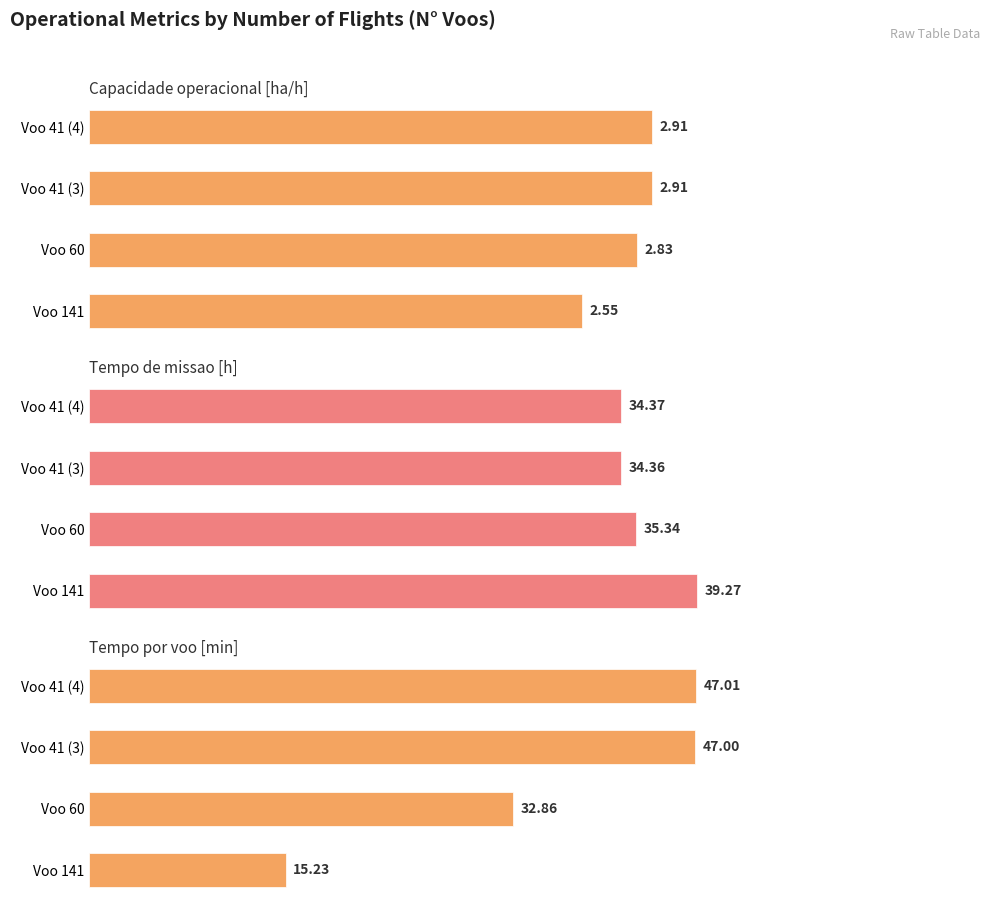

Which series changed the most between Voo 60 and Voo 41 (3)?

Tempo por voo [min]